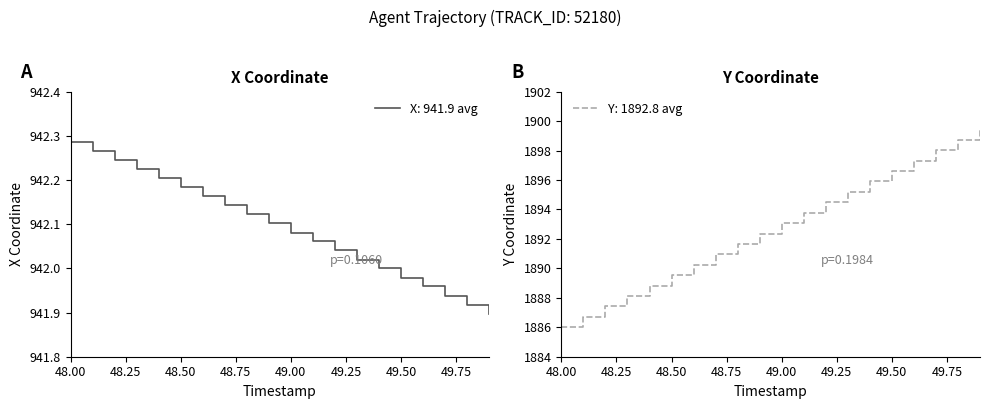

At which category is the sum across all series the highest?

49.9